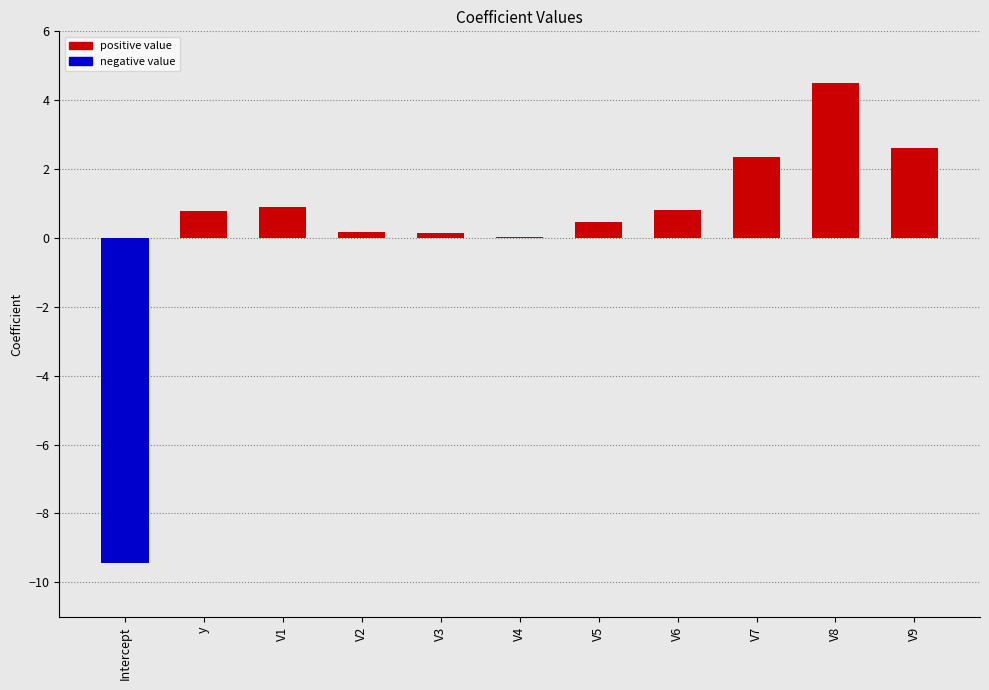

What is the difference between the highest and lowest values at V6?

0.8